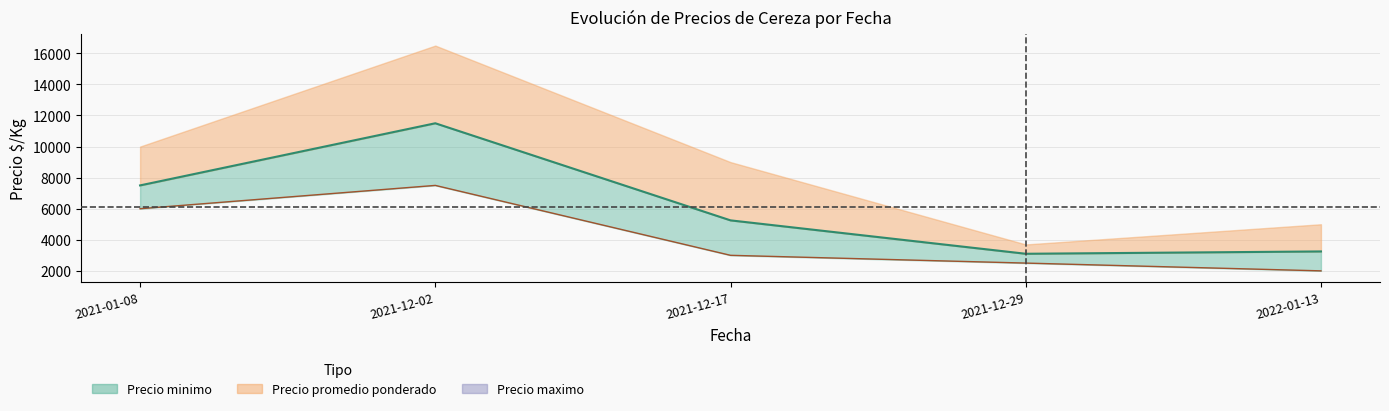

List the series in order of their peak value, highest first.

Precio promedio ponderado, Precio minimo line